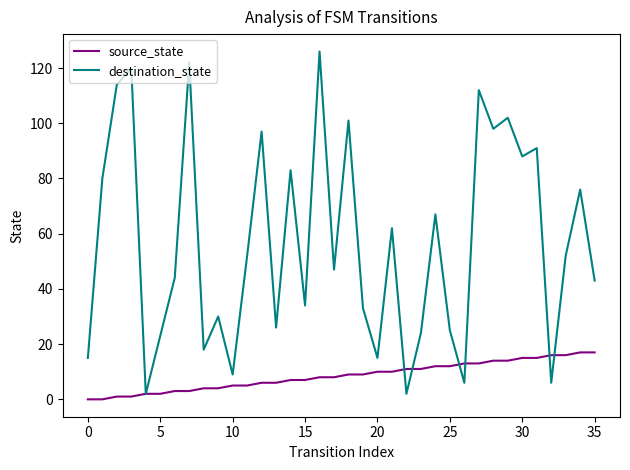

Which series has the largest range (max minus min)?

destination_state